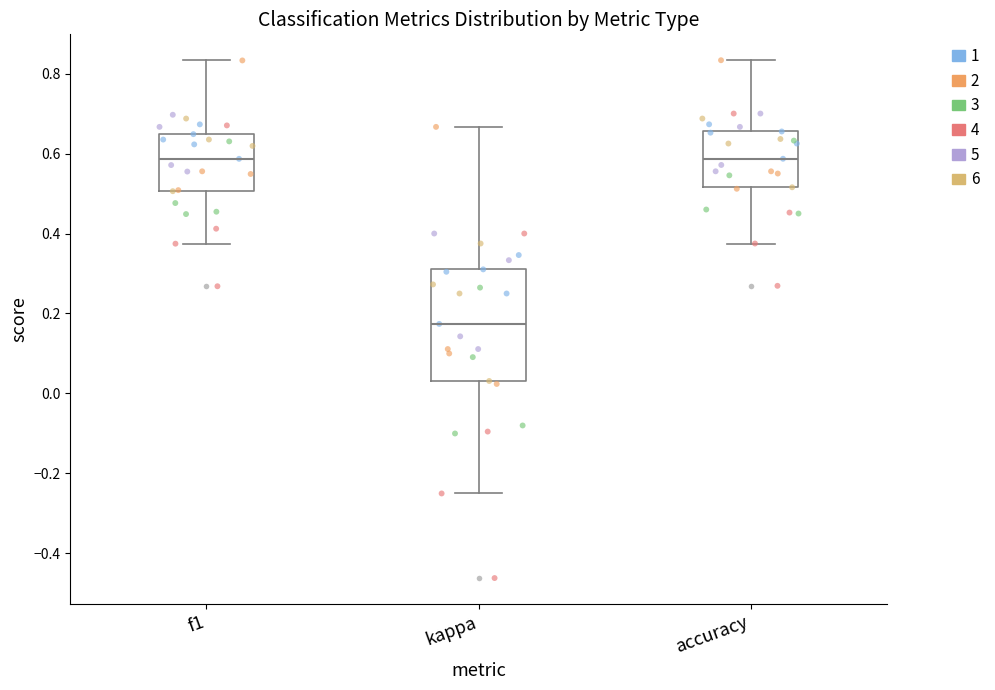

Reading left to right, read every box against the y-axis: the position of its median line, the range the box covers, and the ends of its whiskers. The values are not printed on the chart, so give them approximately, as read against the axis.

f1: median 0.58, box 0.50 to 0.64, whiskers 0.38 to 0.84
kappa: median 0.18, box 0.04 to 0.32, whiskers -0.24 to 0.66
accuracy: median 0.58, box 0.52 to 0.66, whiskers 0.38 to 0.84